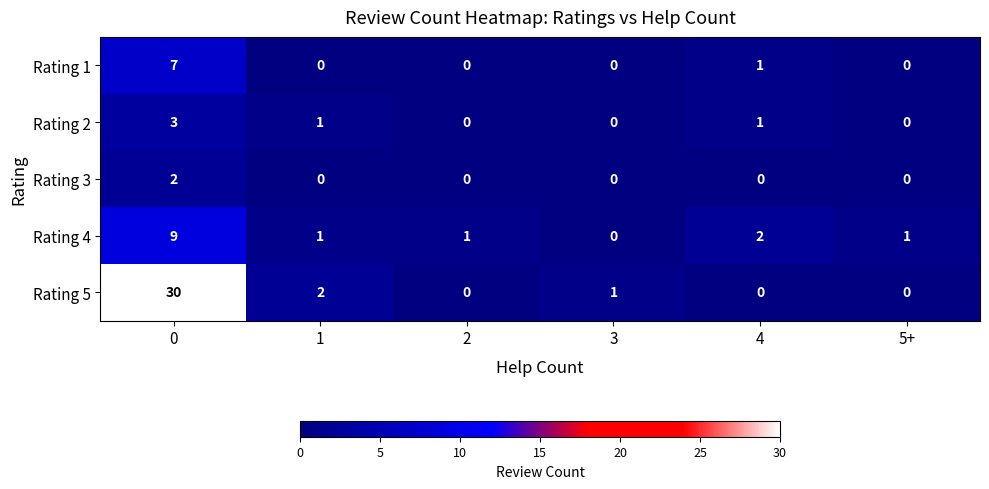

How many categories are shown in the chart?

6